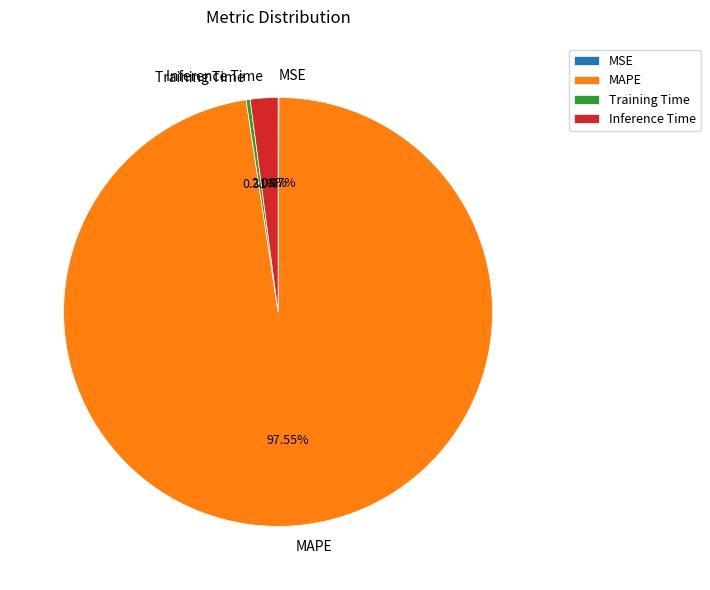

To the nearest percent, what portion does MAPE represent?

98%